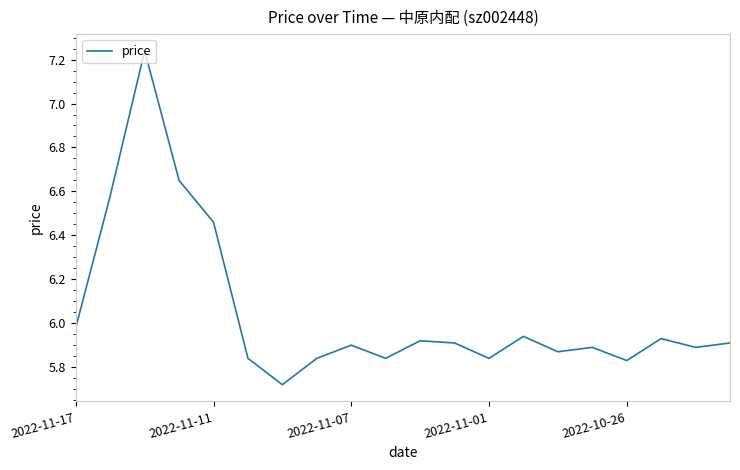

What is the difference between the maximum and minimum values?

1.5